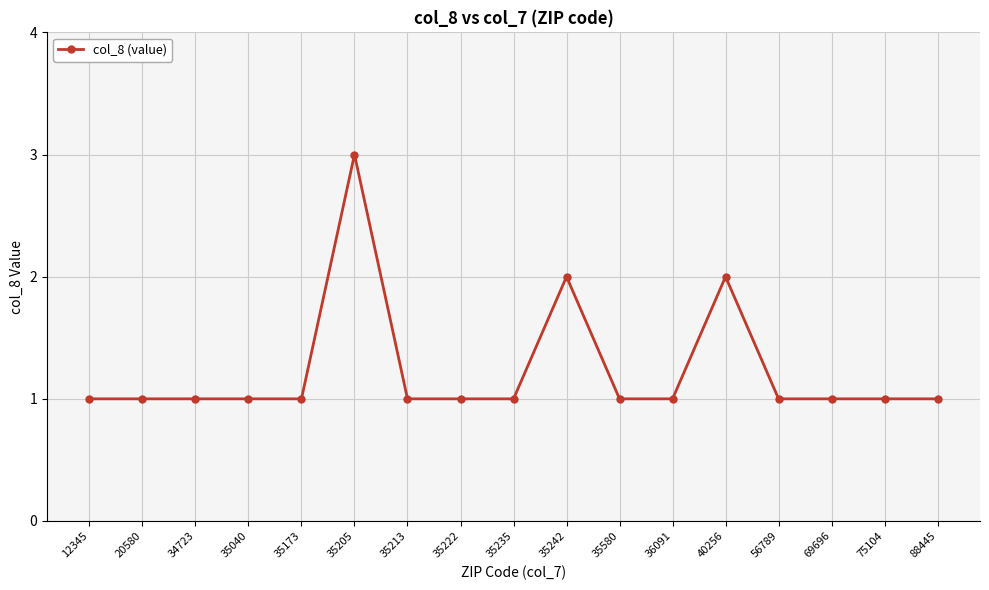

Reading right to left, transcribe all the data shown in this chart.

1	1	1	1	2	1	1	2	1	1	1	3	1	1	1	1	1